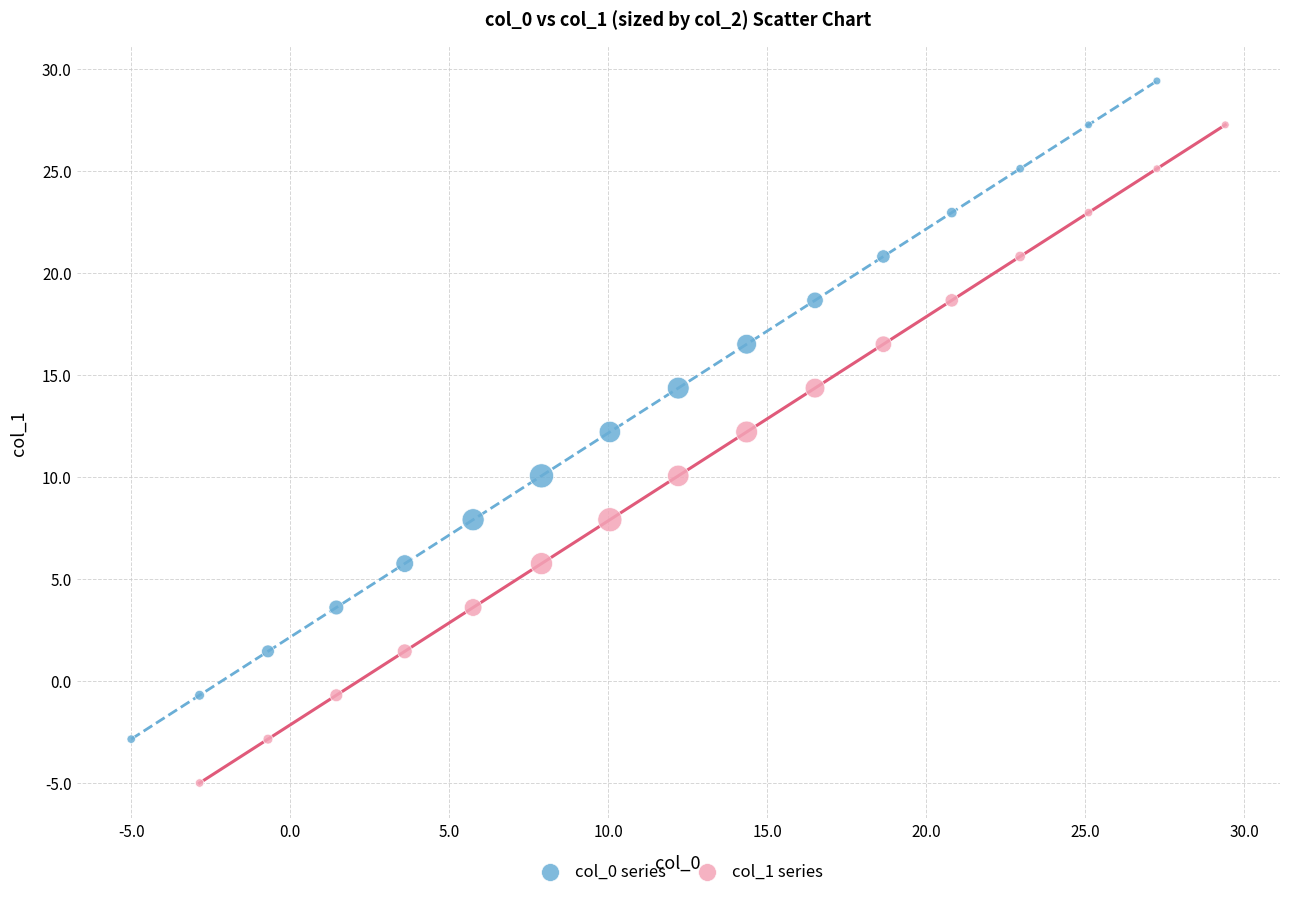

Which series contains the lowest Y value?

col_1 series